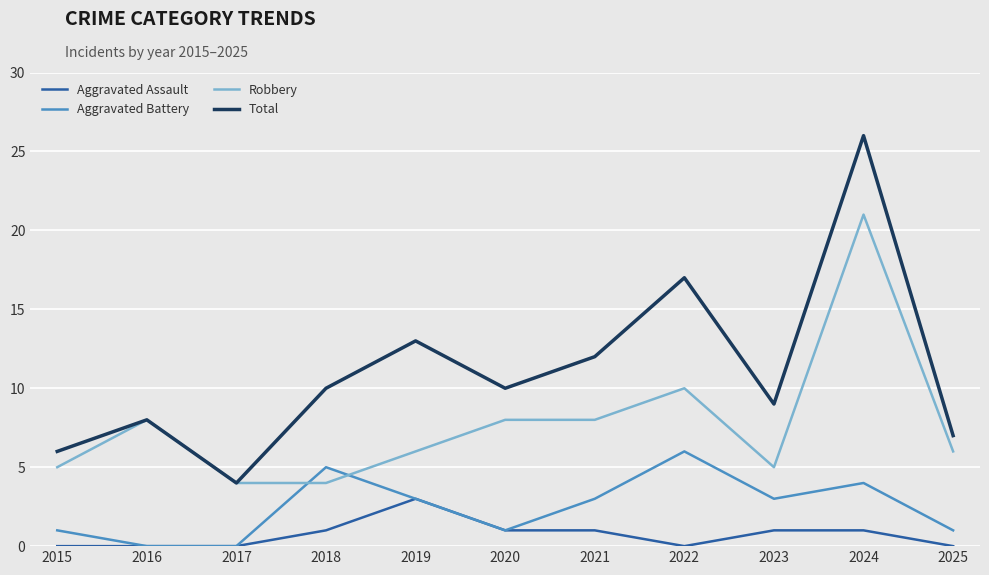

Is the value of Robbery at 2015 greater than the value of Total at 2017?

Yes